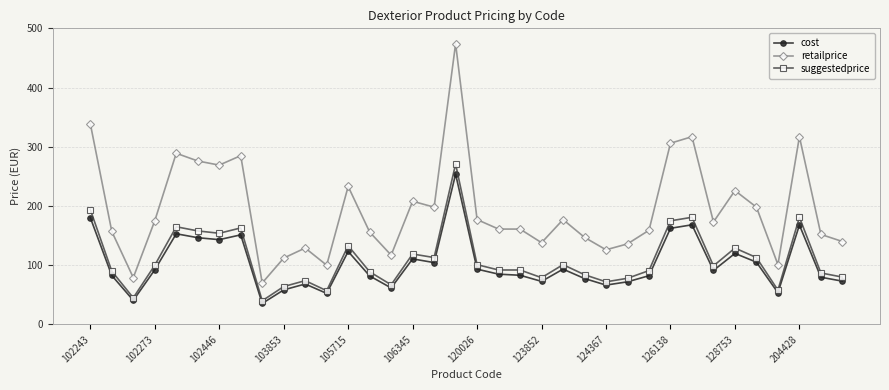

What is the difference between the maximum and minimum values in the retailprice series?

404.0